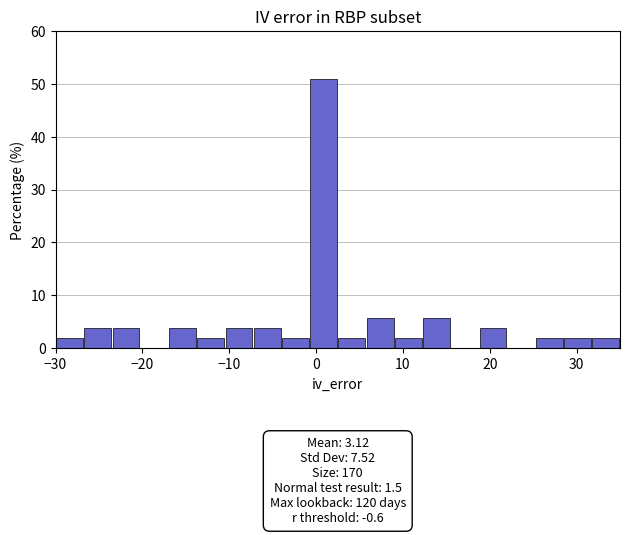

Around what value on the x-axis is the tallest bar? Give the approximate position of its centre, as read against the axis.

1